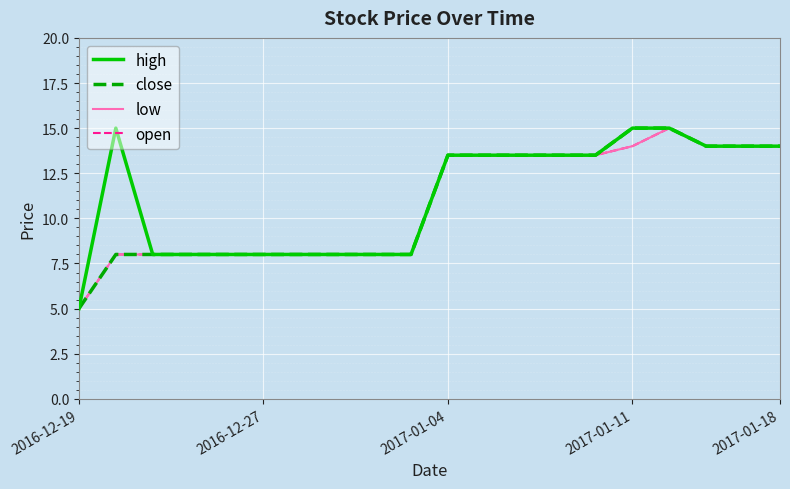

Reading left to right, what are all the values shown in this chart?

high: 5.0	15.0	8.0	8.0	8.0	8.0	8.0	8.0	8.0	8.0	13.5	13.5	13.5	13.5	13.5	15.0	15.0	14.0	14.0	14.0
close: 5.0	8.0	8.0	8.0	8.0	8.0	8.0	8.0	8.0	8.0	13.5	13.5	13.5	13.5	13.5	15.0	15.0	14.0	14.0	14.0
low: 5.0	8.0	8.0	8.0	8.0	8.0	8.0	8.0	8.0	8.0	13.5	13.5	13.5	13.5	13.5	14.0	15.0	14.0	14.0	14.0
open: 5.0	8.0	8.0	8.0	8.0	8.0	8.0	8.0	8.0	8.0	13.5	13.5	13.5	13.5	13.5	14.0	15.0	14.0	14.0	14.0